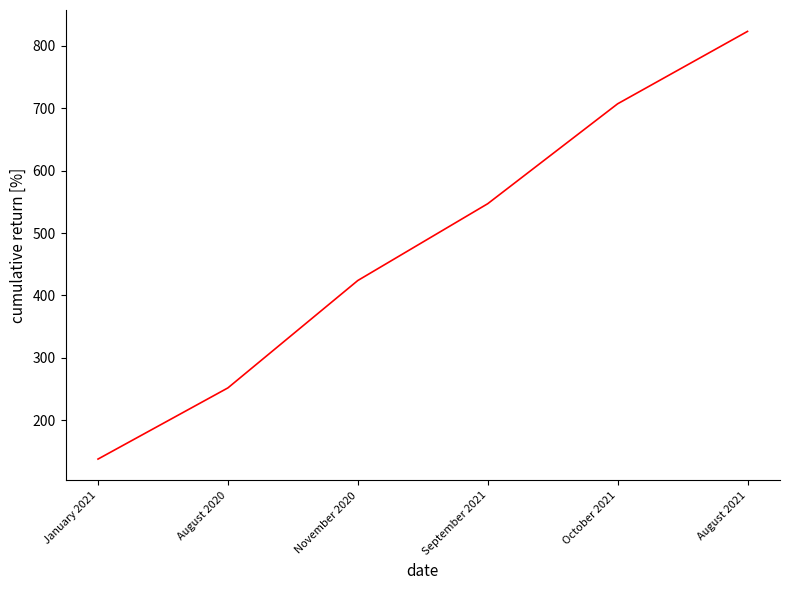

Approximately how many times larger is the value at October 2021 compared to August 2020?

2.8